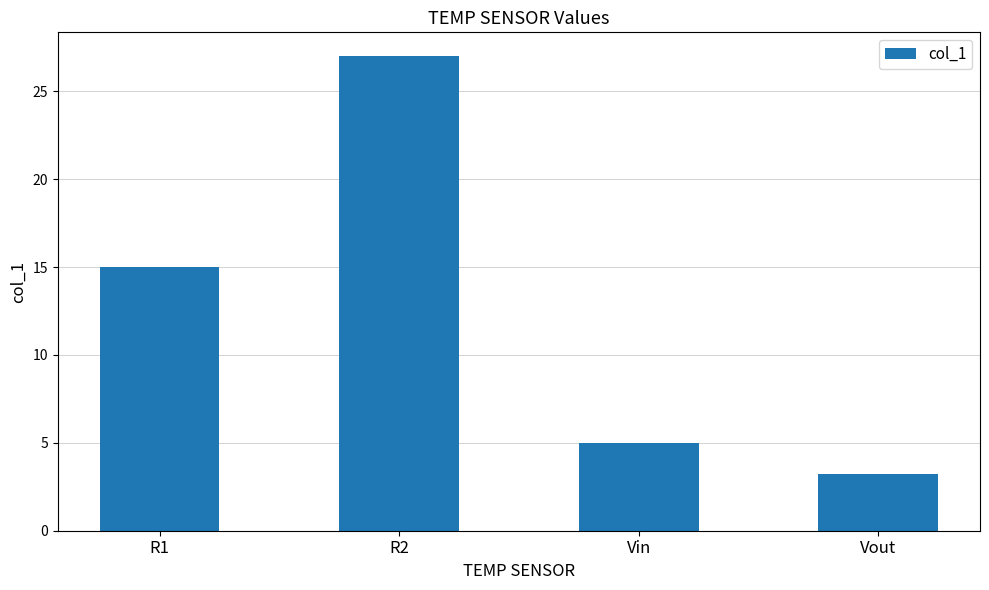

What is the change in value from R1 to R2?

+12.0